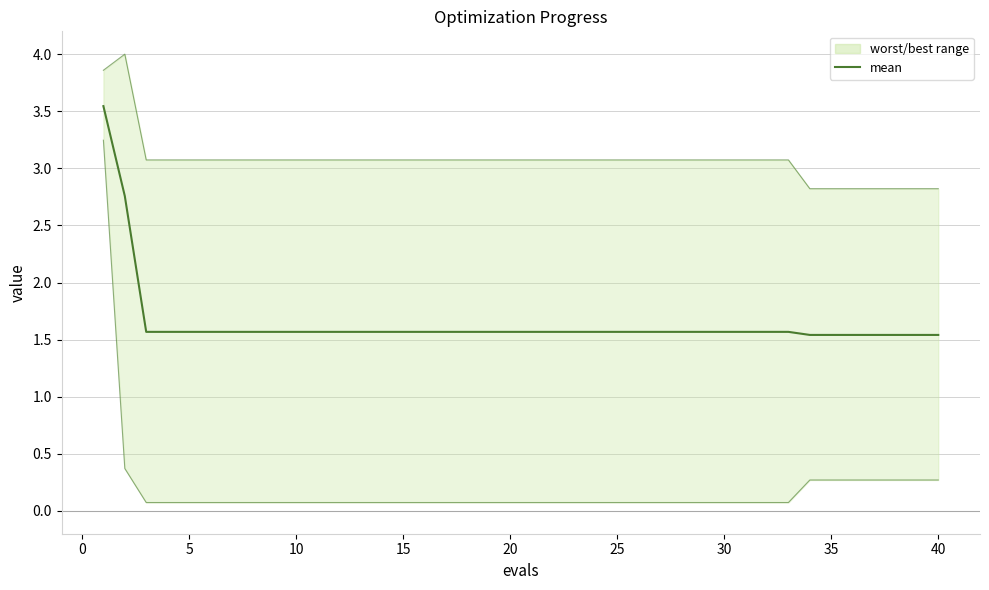

True or false: the data shows 0.7 at 25.

False